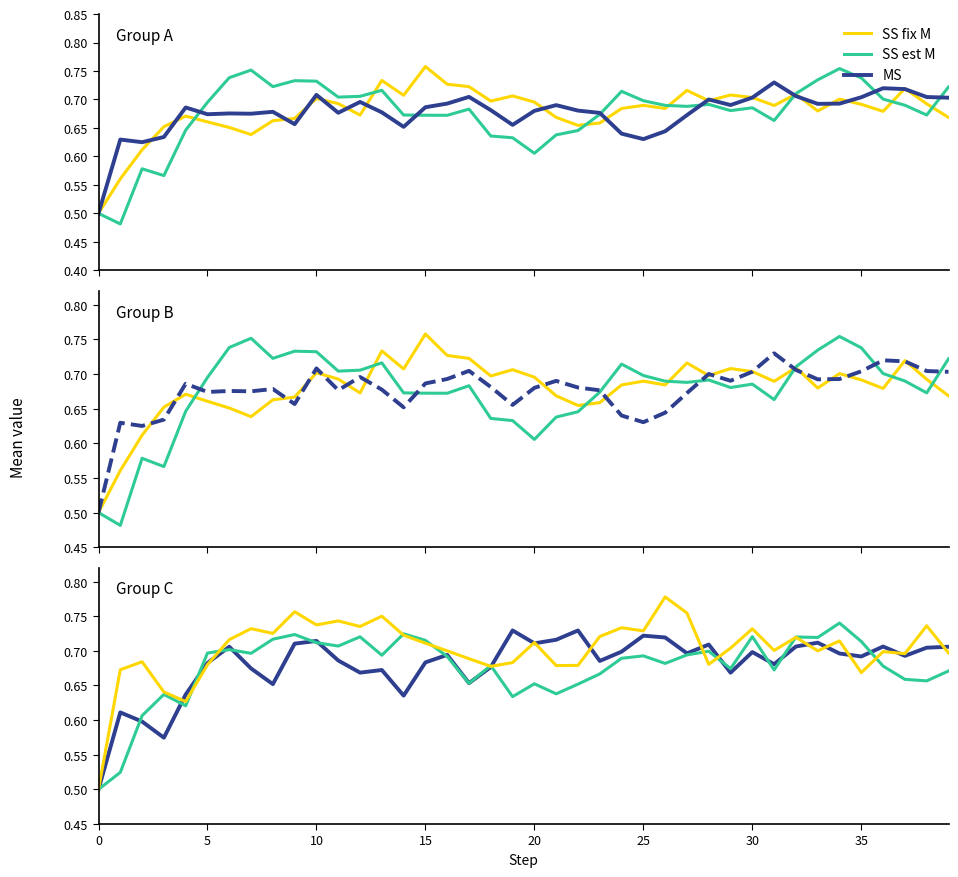

The SS fix M series shows 0.7 at 29. True or false?

True